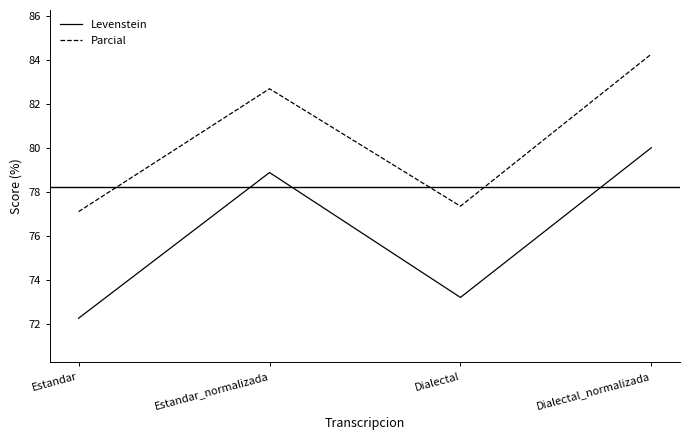

At which category is the sum across all series the highest?

Dialectal_normalizada